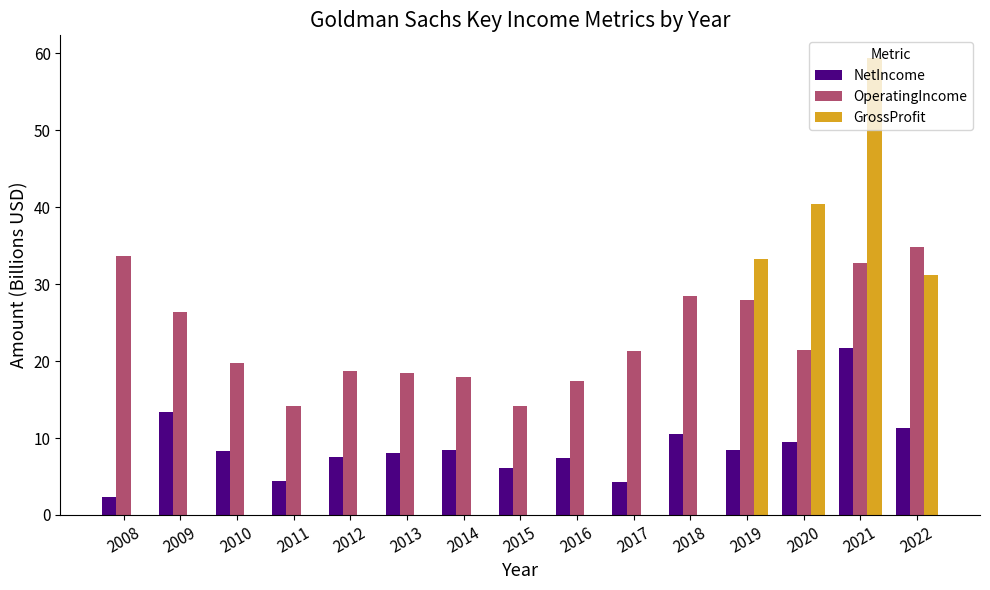

What is the maximum value shown in the chart?

59.3